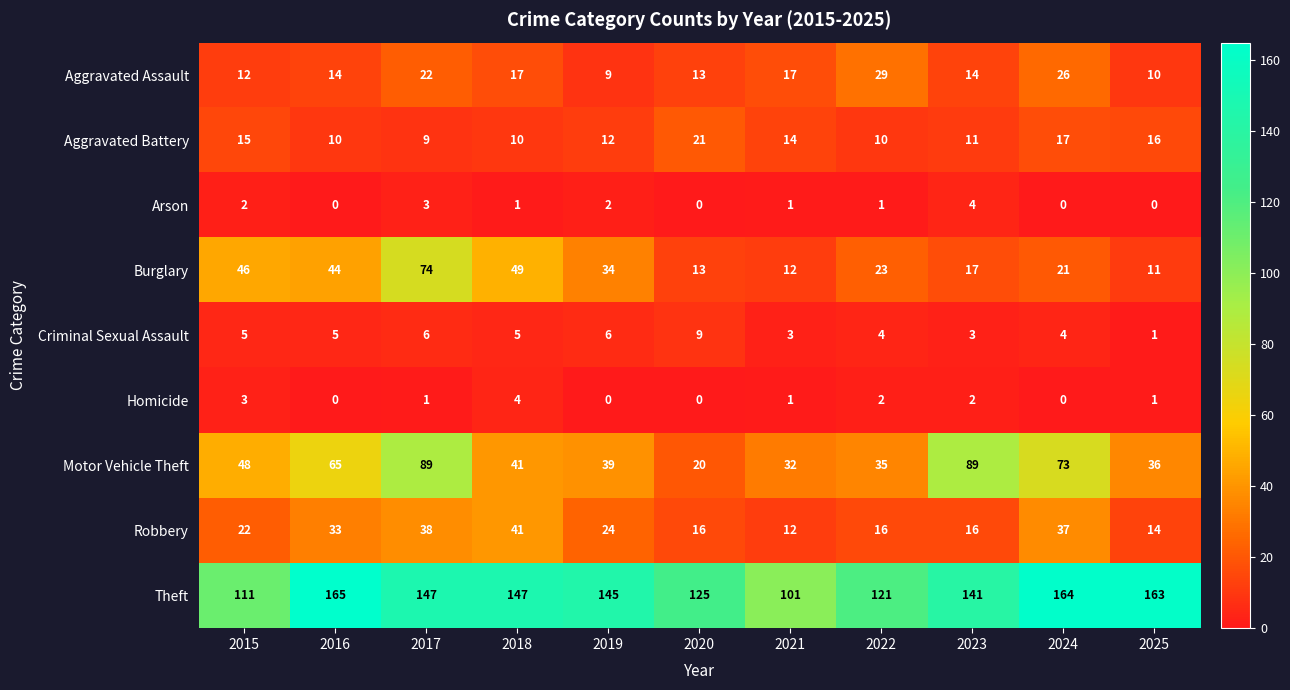

What is the sum of all Criminal Sexual Assault values?

51